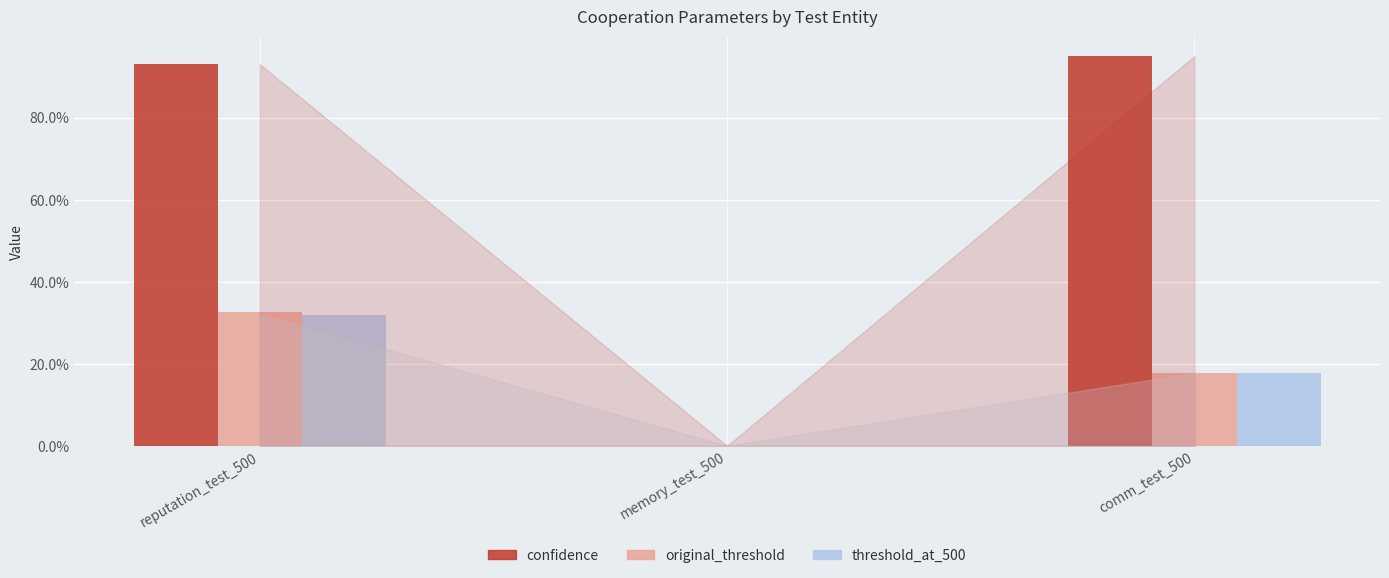

What are all the series names shown in the legend?

confidence, original_threshold, threshold_at_500